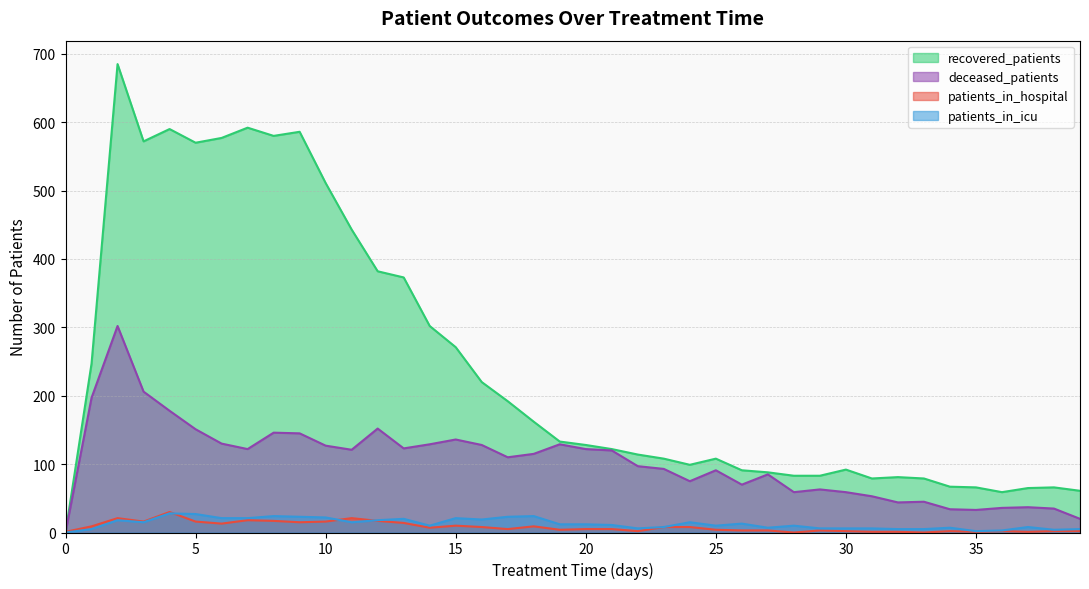

The deceased_patients series shows 167 at 18. True or false?

False